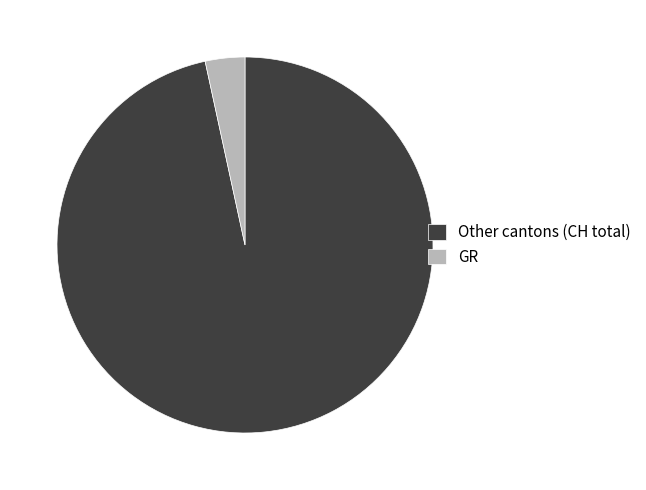

Do Other cantons (CH total) and GR together represent more than half of the pie?

Yes